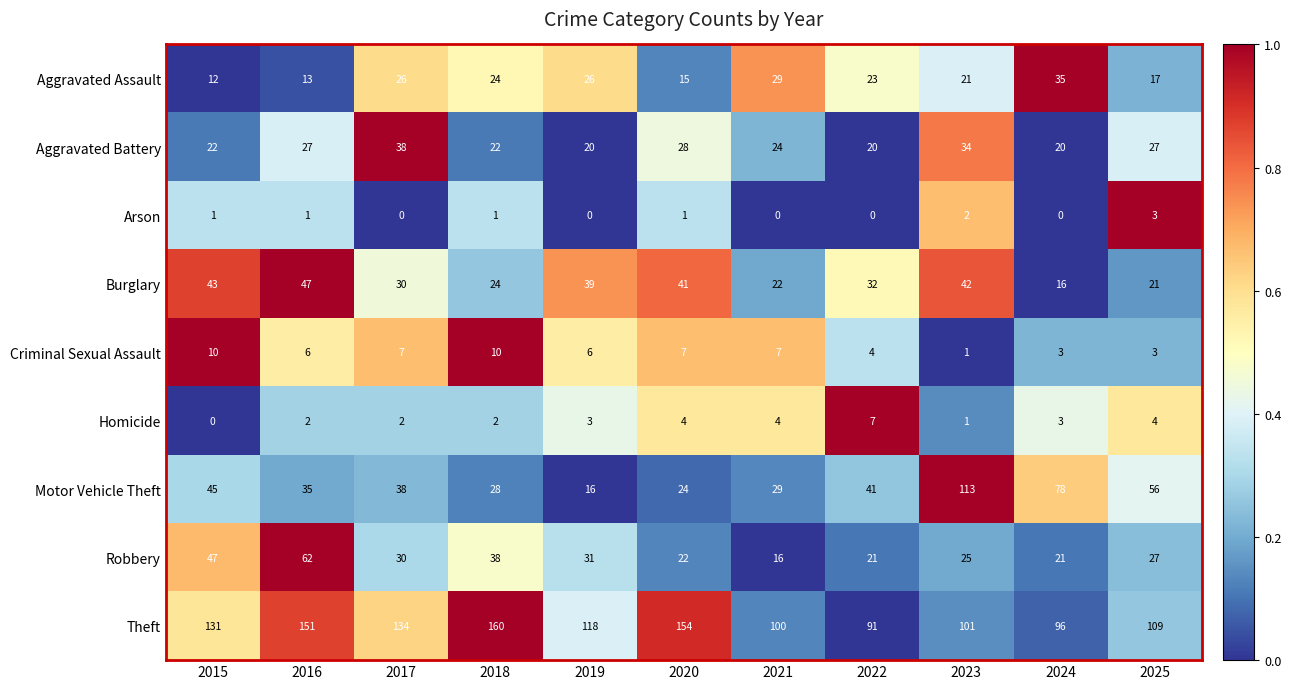

How many data points in Burglary are less than 32?

5